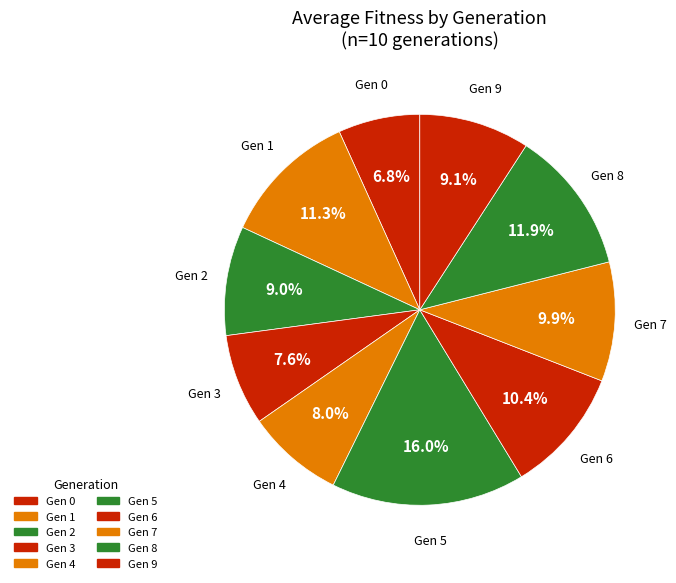

Count the number of slices in the pie.

10